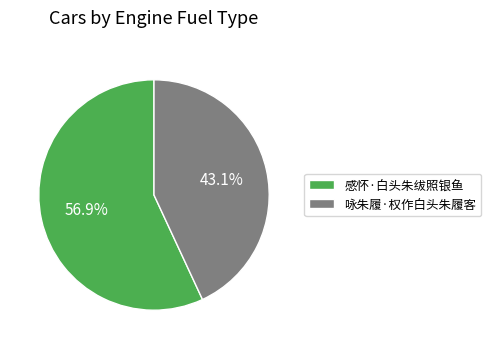

To the nearest percent, what portion does 感怀·白头朱绂照银鱼 represent?

57%